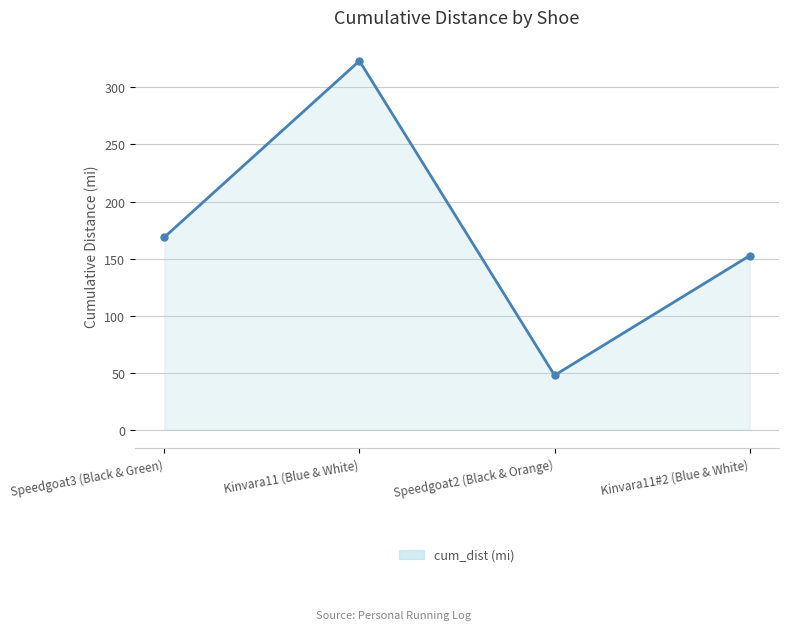

What is the maximum value shown in the chart?

323.3